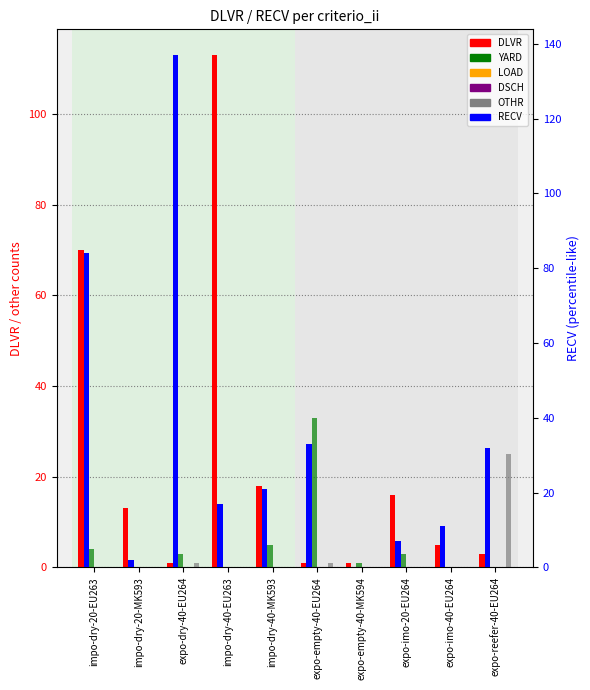

At how many categories does at least one series exceed 52?

3